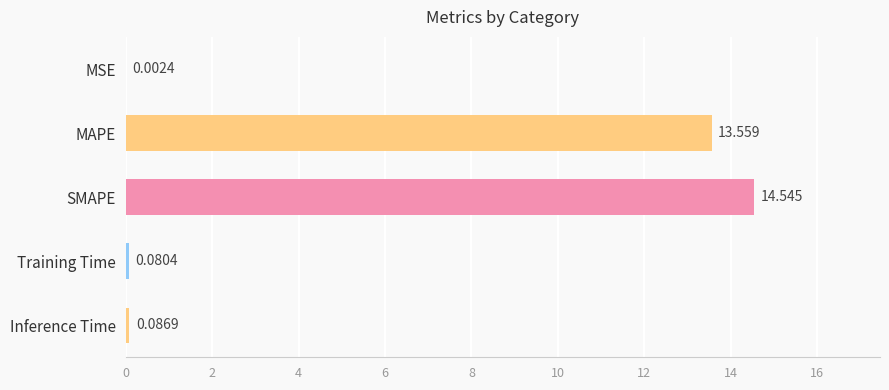

At which label is the value closest to 7?

MAPE